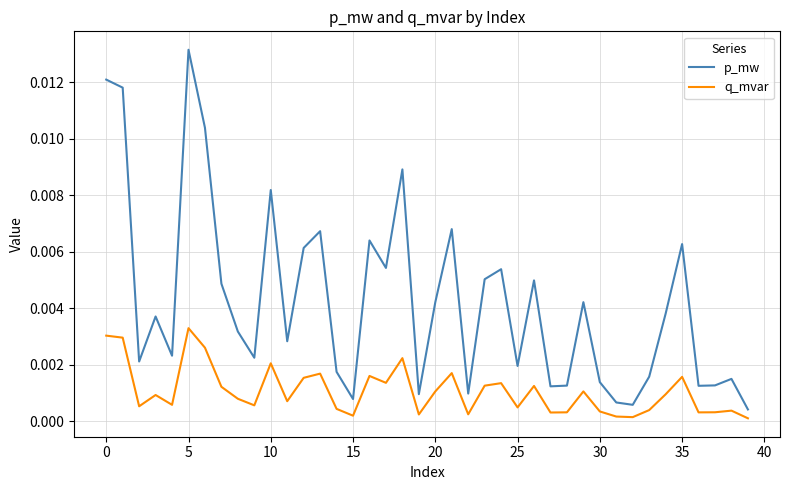

True or false: q_mvar and p_mw intersect in this chart.

False